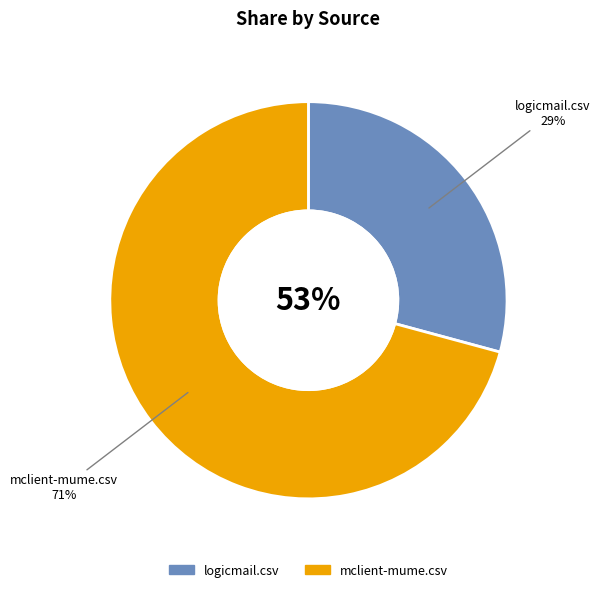

To the nearest percent, what percentage of the pie is logicmail.csv?

29%